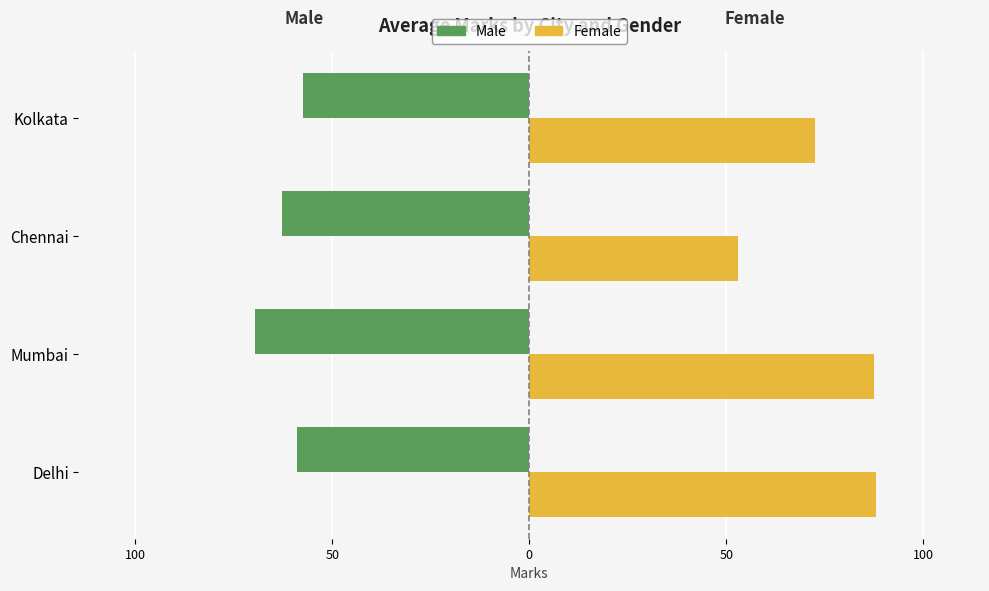

Reading right to left, list all the values displayed in this chart.

Male: -57.5	-62.7	-69.5	-59.0
Female: 72.5	53.0	87.5	88.0